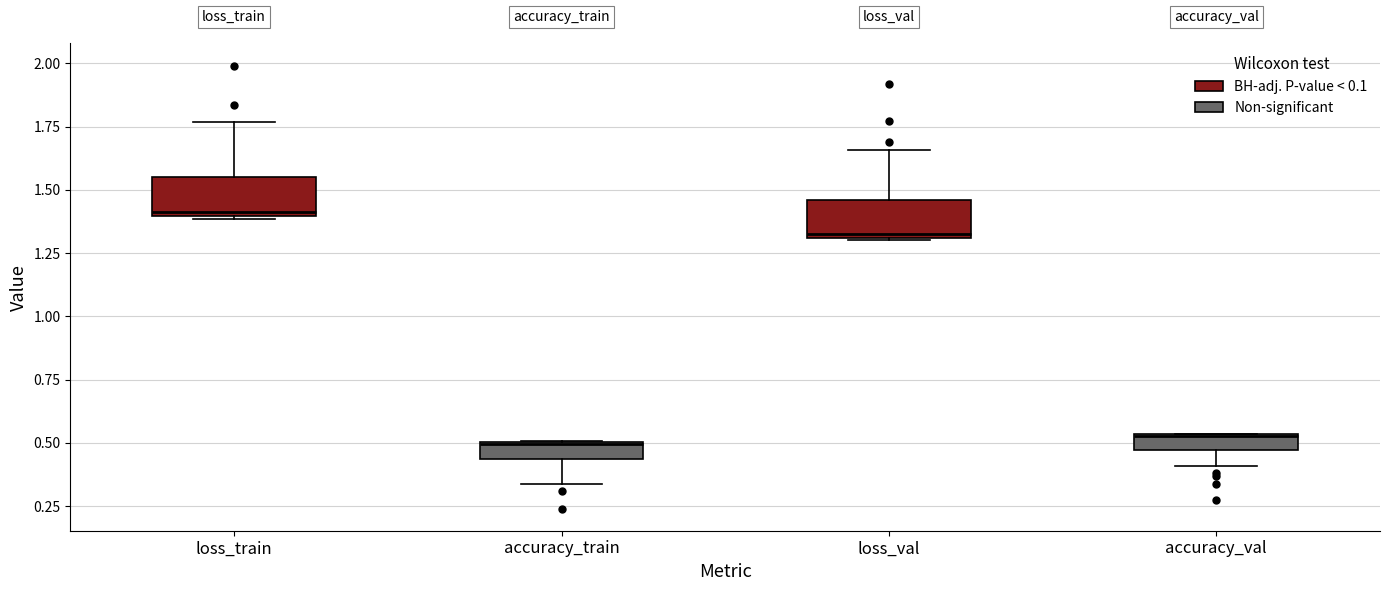

Where is the lower edge of the box for loss_val on the y-axis? The values are not printed on the chart, so give them approximately, as read against the axis.

1.30